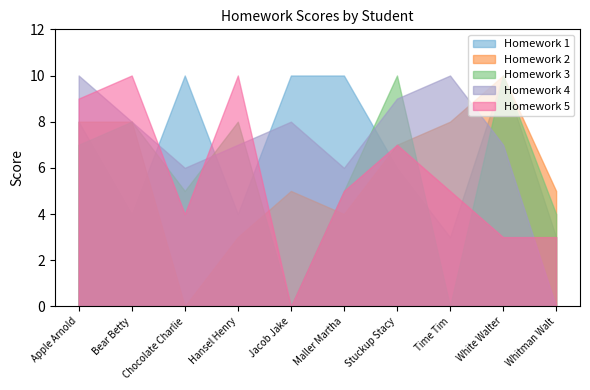

Reading left to right, extract all data points from this chart.

Homework 1: Apple Arnold=8	Bear Betty=4	Chocolate Charlie=10	Hansel Henry=4	Jacob Jake=10	Maller Martha=10	Stuckup Stacy=6	Time Tim=3	White Walter=10	Whitman Walt=3
Homework 2: Apple Arnold=8	Bear Betty=8	Chocolate Charlie=0	Hansel Henry=3	Jacob Jake=5	Maller Martha=4	Stuckup Stacy=7	Time Tim=8	White Walter=10	Whitman Walt=5
Homework 3: Apple Arnold=7	Bear Betty=8	Chocolate Charlie=5	Hansel Henry=8	Jacob Jake=0	Maller Martha=5	Stuckup Stacy=10	Time Tim=0	White Walter=10	Whitman Walt=4
Homework 4: Apple Arnold=10	Bear Betty=8	Chocolate Charlie=6	Hansel Henry=7	Jacob Jake=8	Maller Martha=6	Stuckup Stacy=9	Time Tim=10	White Walter=7	Whitman Walt=0
Homework 5: Apple Arnold=9	Bear Betty=10	Chocolate Charlie=4	Hansel Henry=10	Jacob Jake=0	Maller Martha=5	Stuckup Stacy=7	Time Tim=5	White Walter=3	Whitman Walt=3